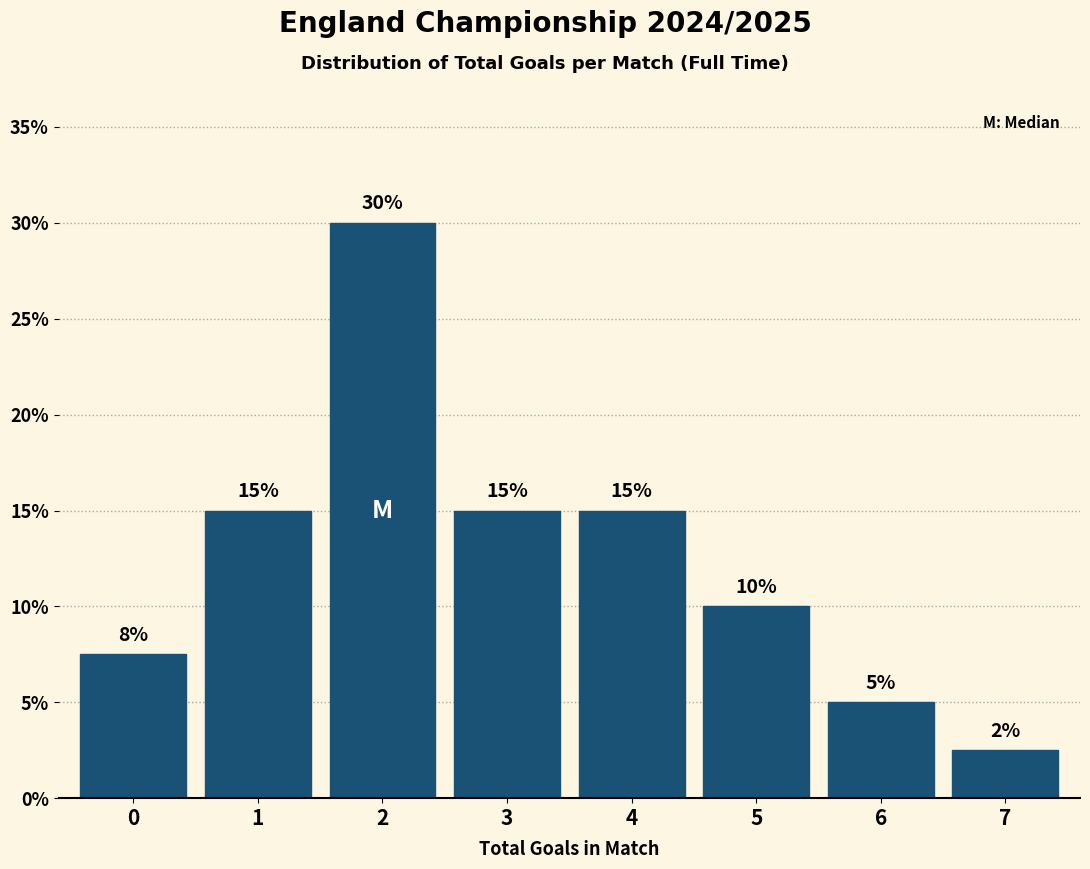

Is it true that the value at 2 is 30.0?

True